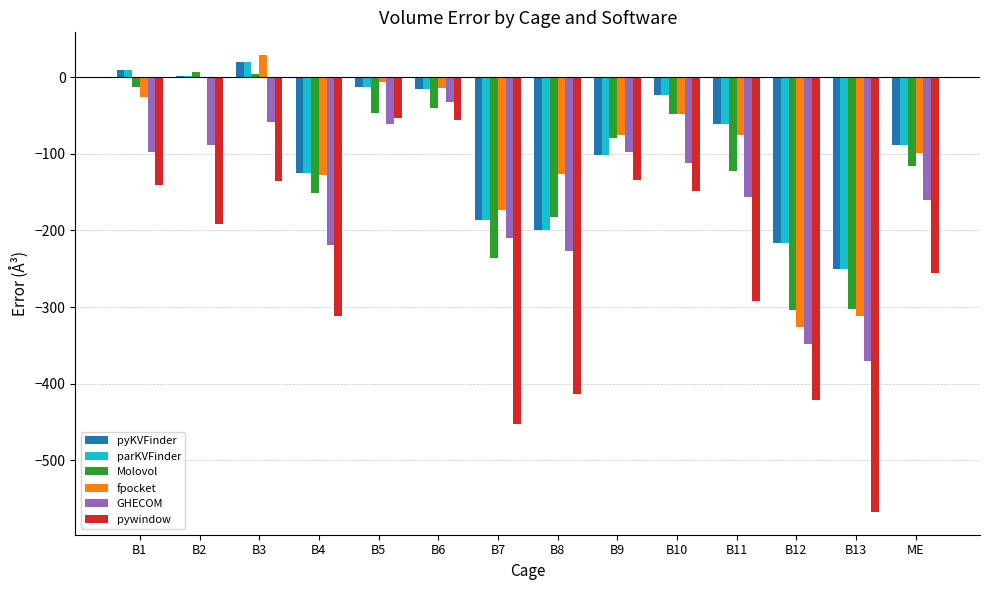

Between B10 and B13, which series saw the biggest shift?

pywindow